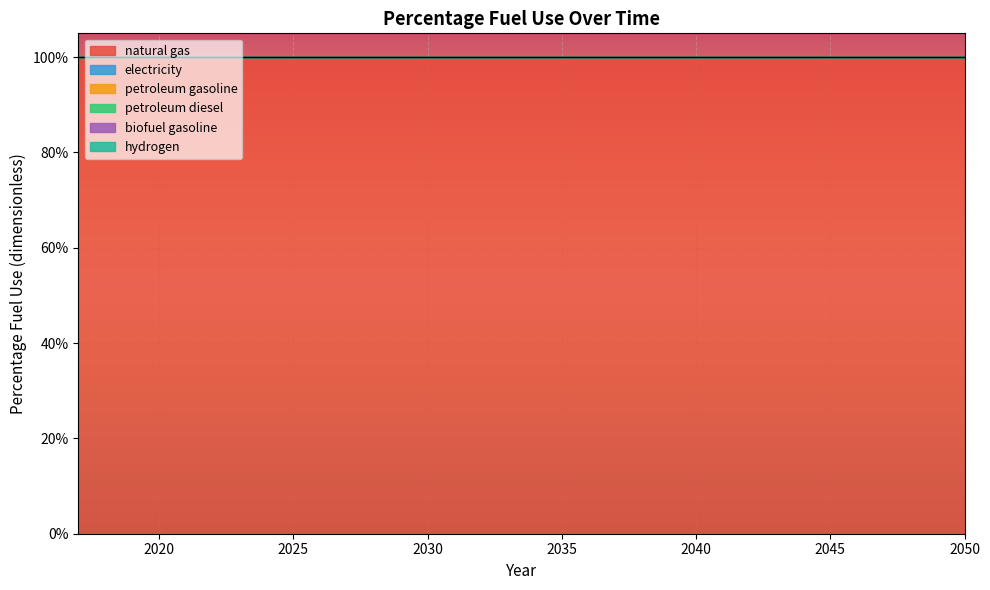

The value of biofuel gasoline at 2029 is 0. True or false?

True